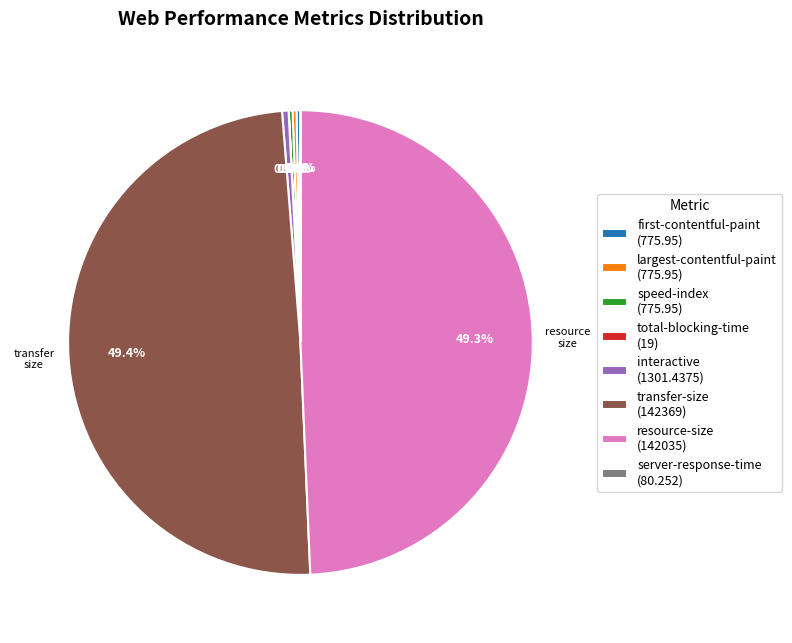

Which has a higher value, interactive (1301.4375) or transfer-size (142369)?

transfer-size (142369)